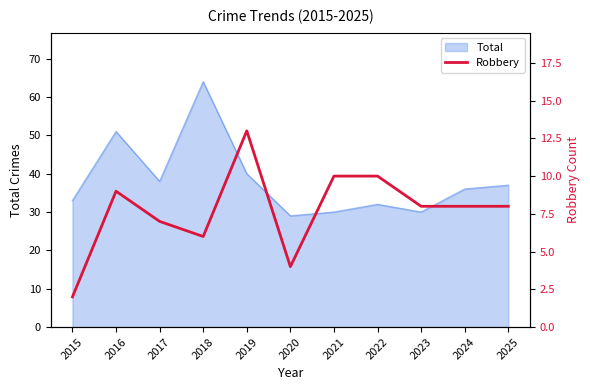

True or false: Total has a value of 51 at 2023.

False